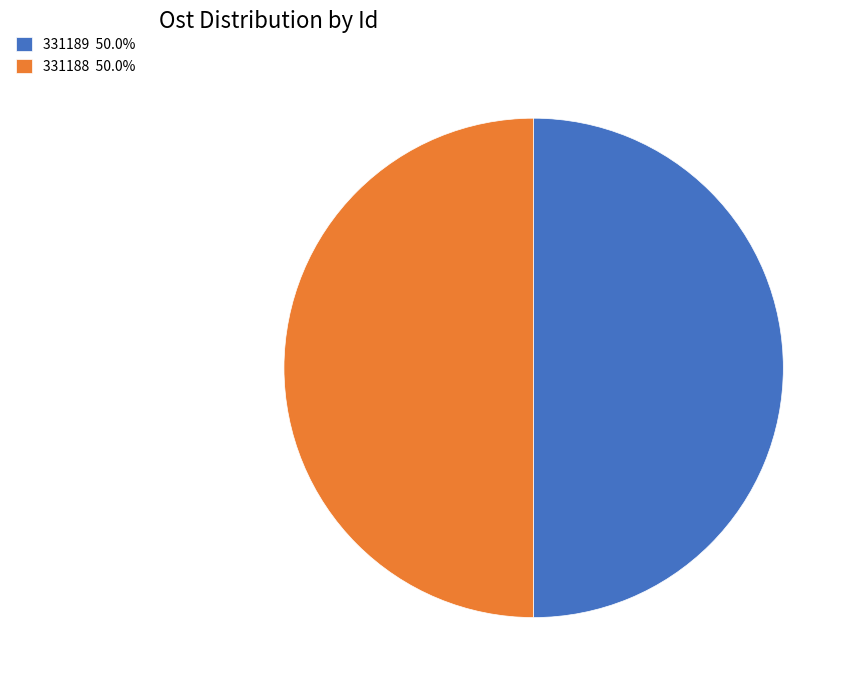

Count the number of slices in the pie.

2